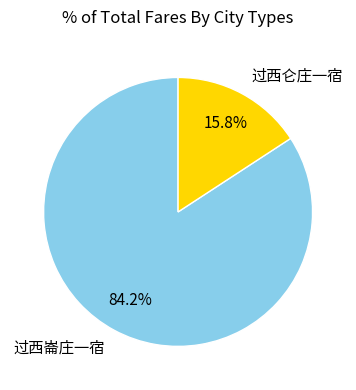

What percentage is the 过西崙庄一宿 slice, to the nearest percent?

84%